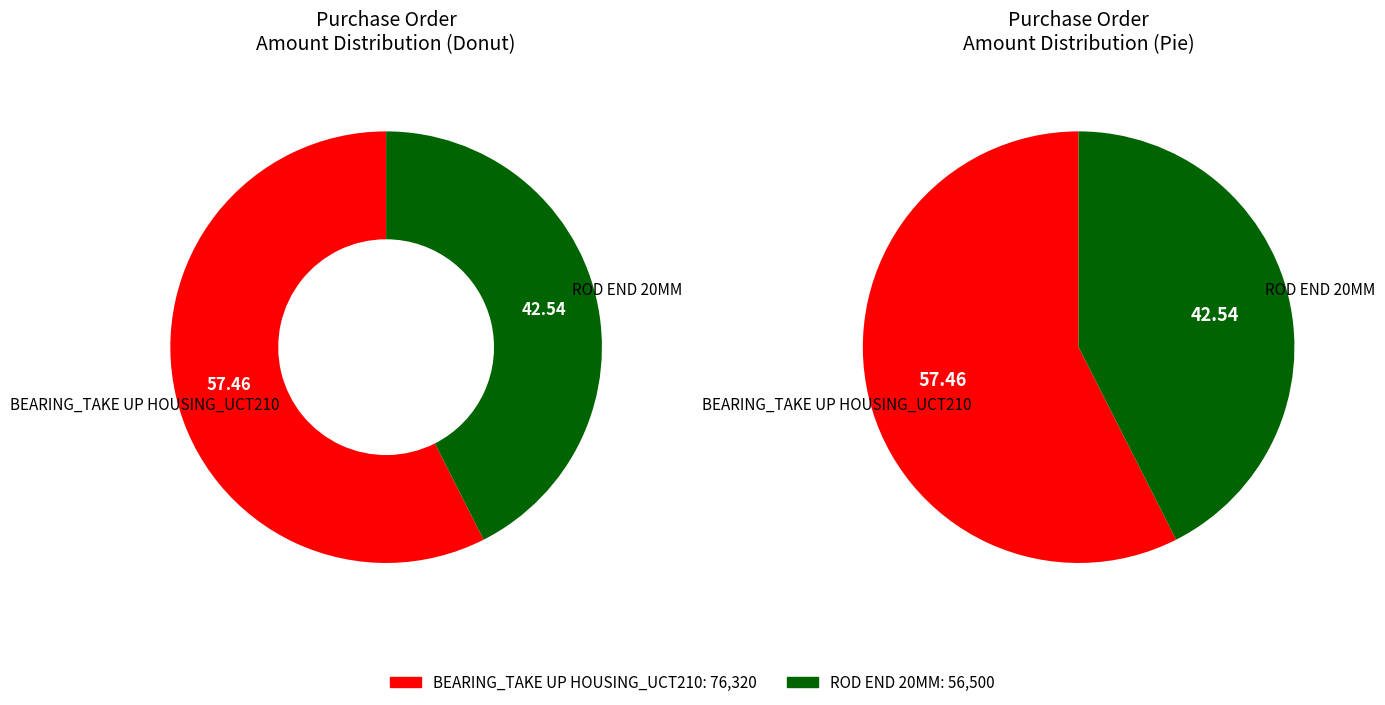

The BEARING_TAKE UP HOUSING_UCT210 slice represents 68% of the pie. True or false?

False